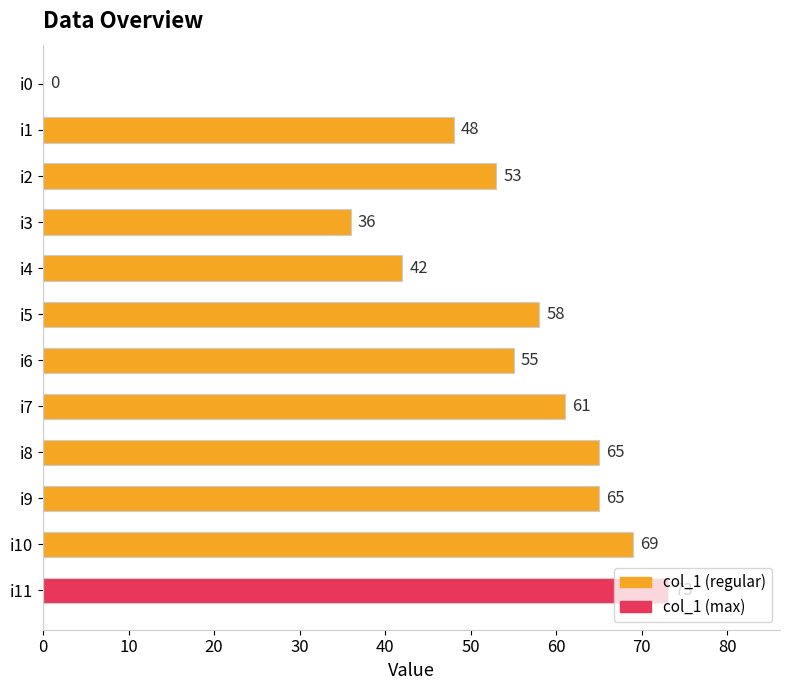

What is the average value?

52